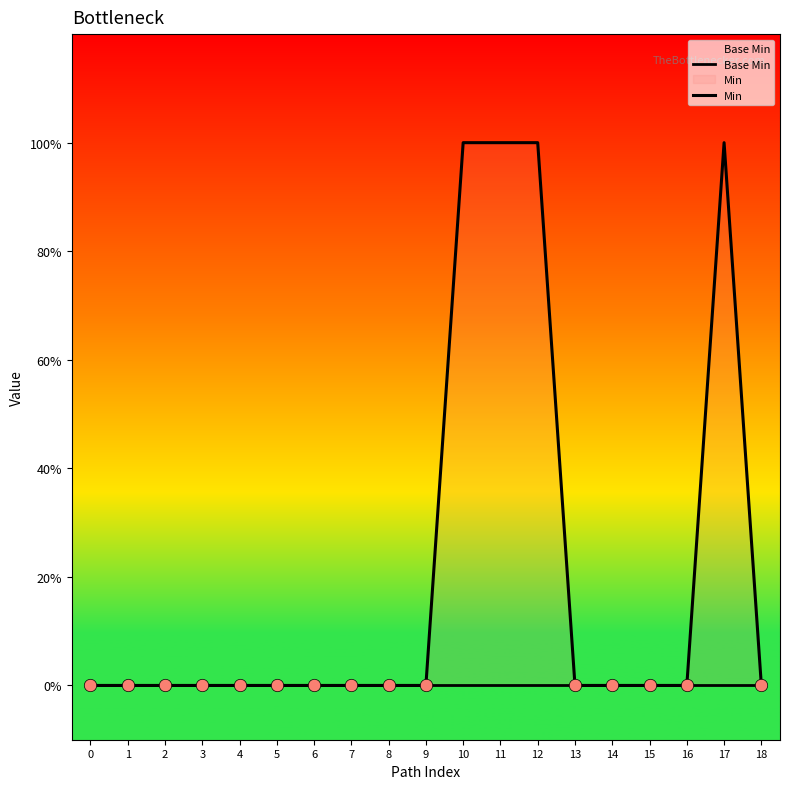

Which series has the largest Y range (max minus min)?

Min